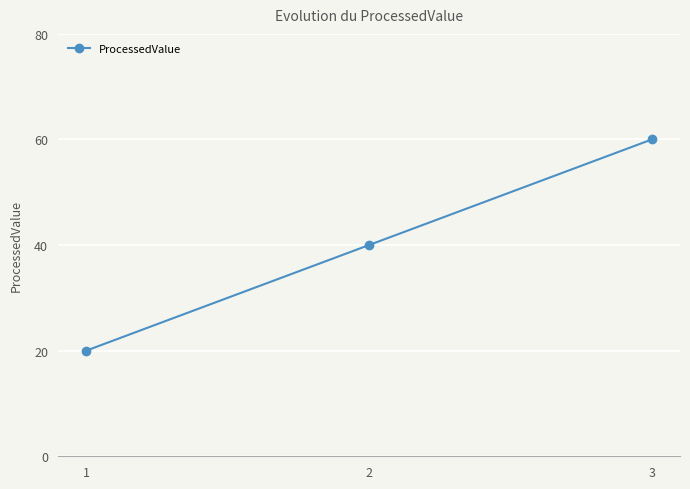

What is the change in value from 1 to 3?

+40